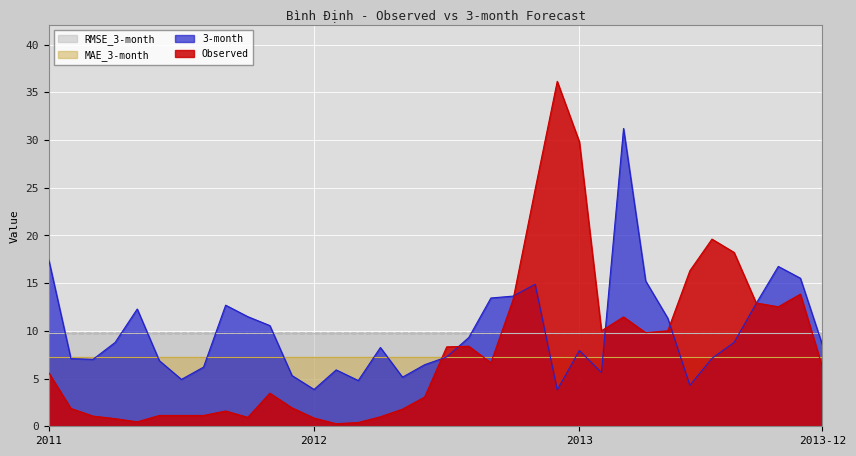

Is it true that 3-month equals 8.3 at 2012-04-30?

True